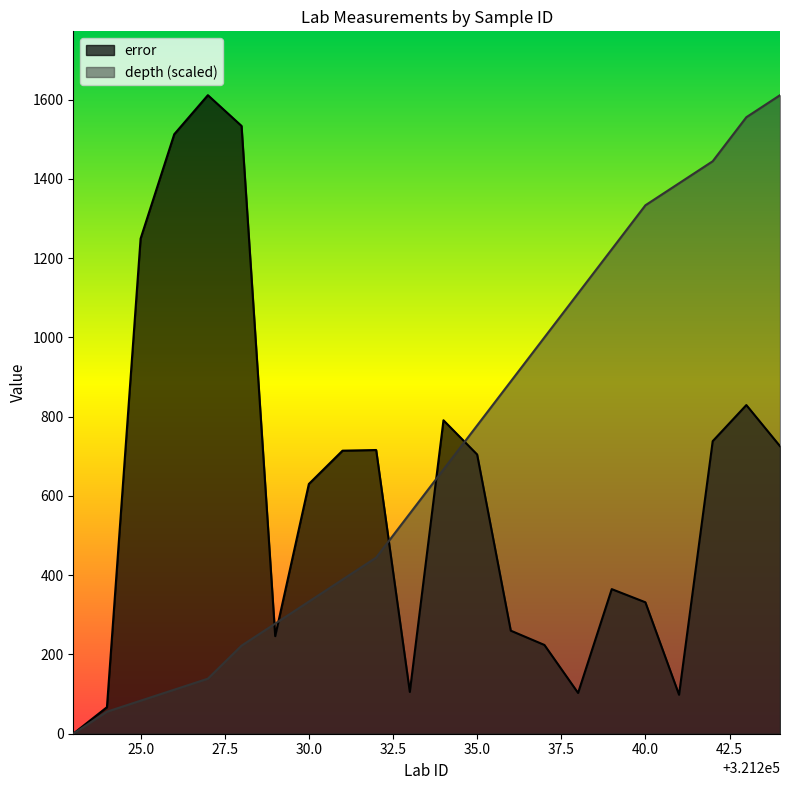

The depth series shows 85.0 at 321224. True or false?

False